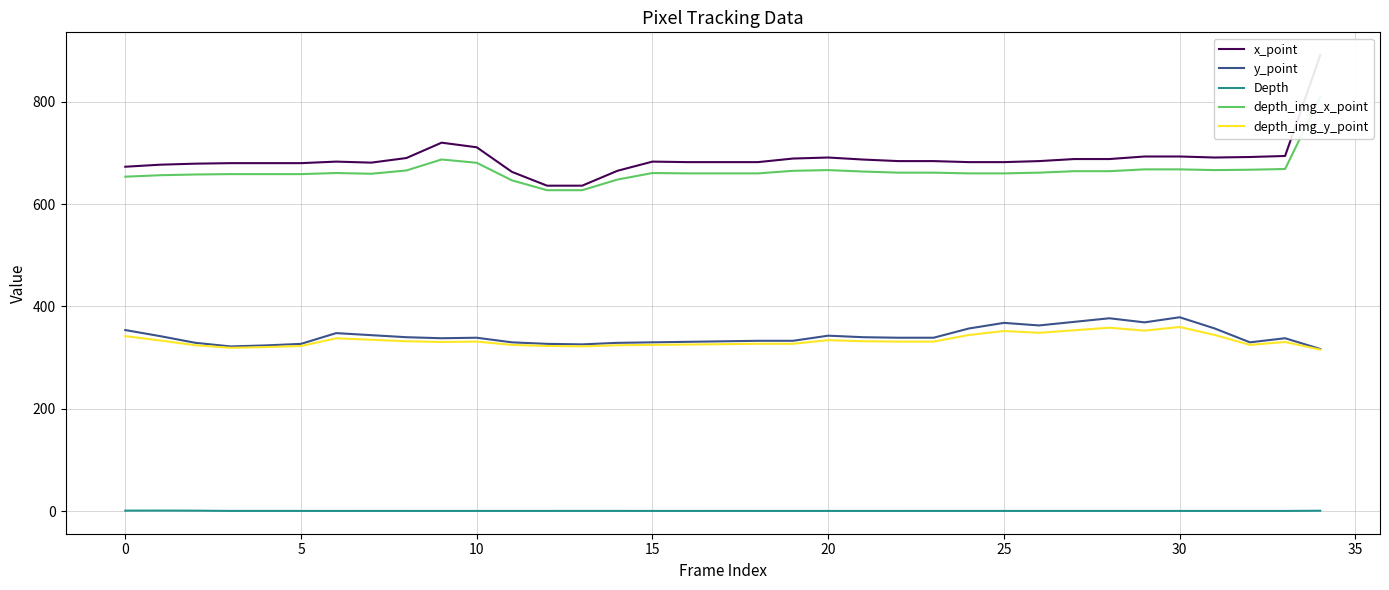

True or false: depth_img_x_point has more than 1 interior local peaks.

True